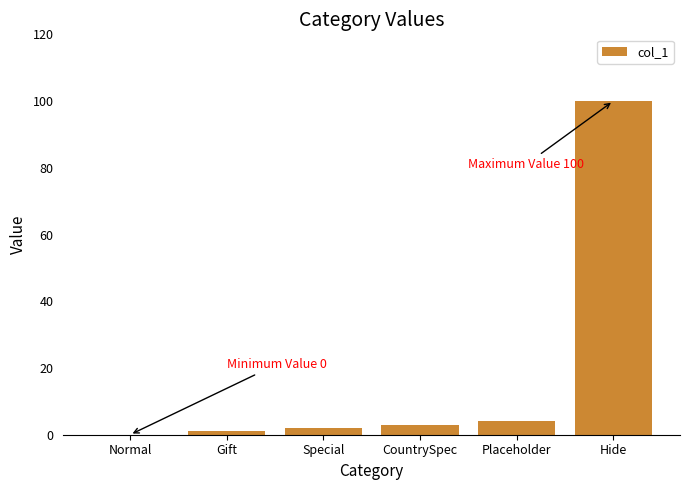

What is the approximate value at Placeholder?

4